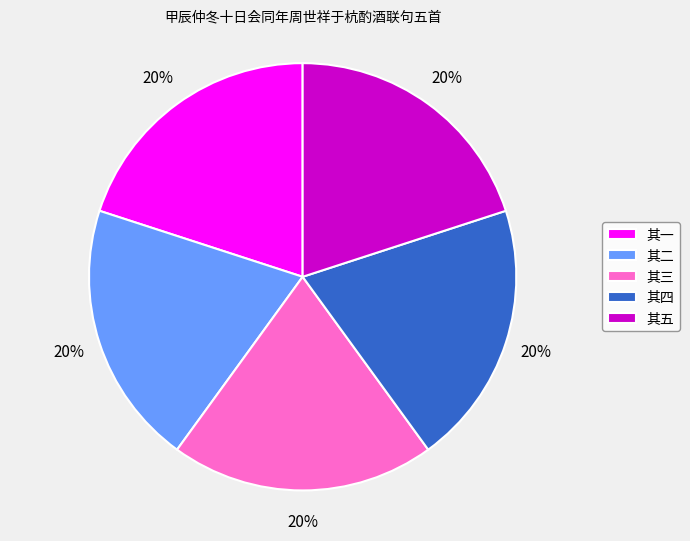

Does any single category account for the majority?

No